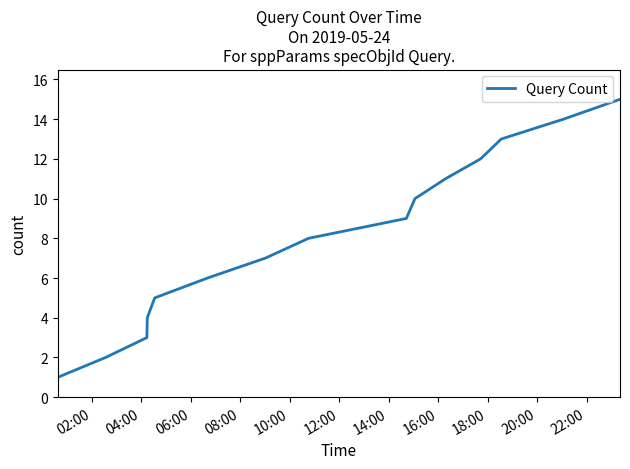

What is the maximum value shown in the chart?

15